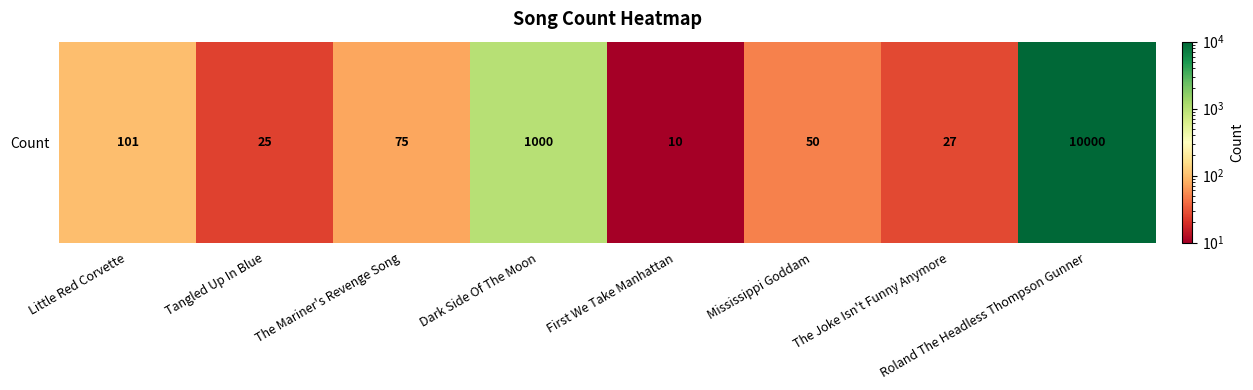

Between Dark Side Of The Moon and The Mariner's Revenge Song, which is larger?

Dark Side Of The Moon